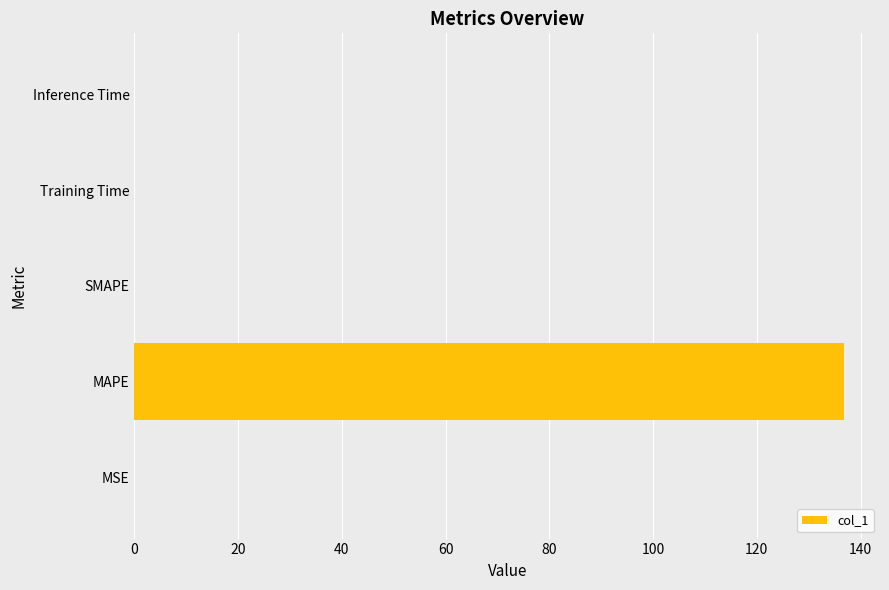

Which label corresponds to the largest value in the chart?

MAPE